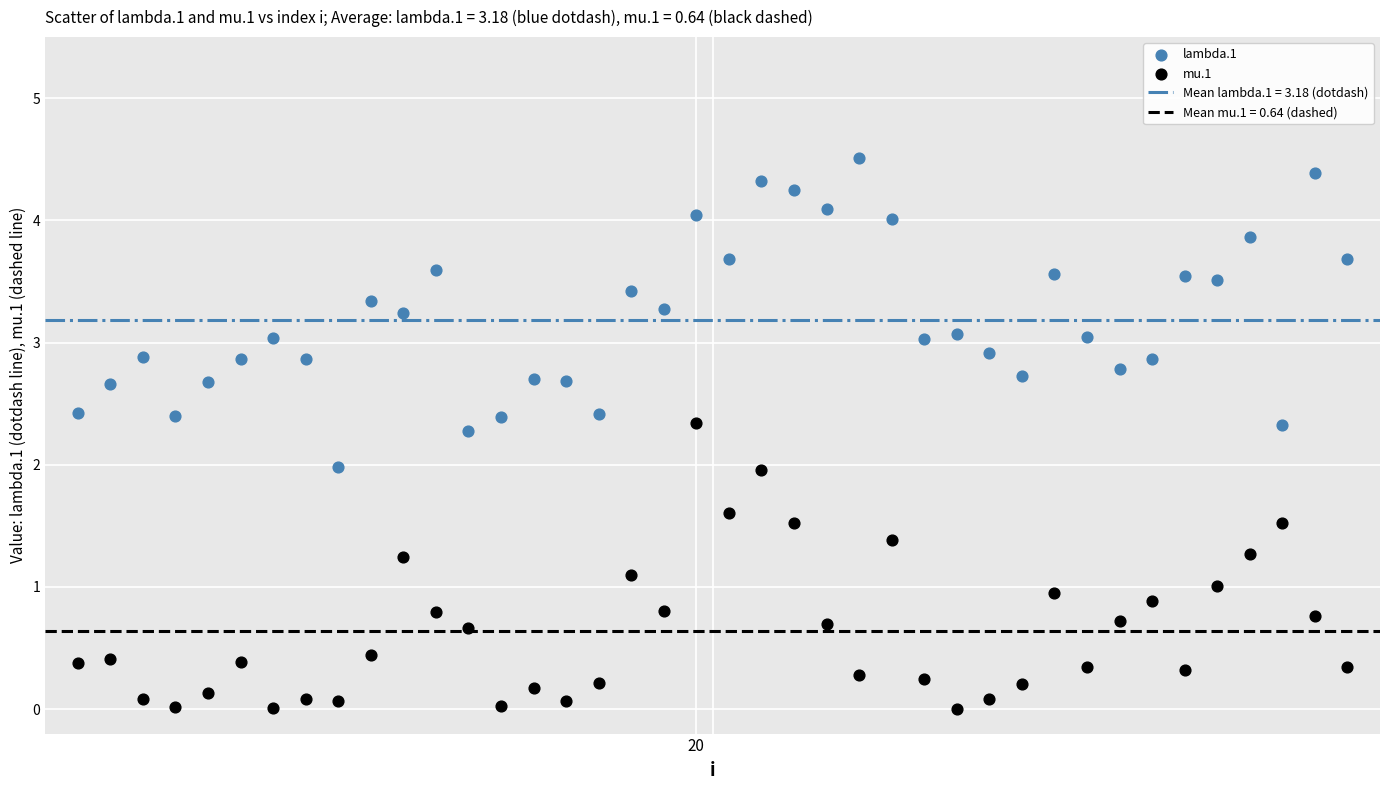

Which series reaches the maximum Y coordinate?

lambda.1